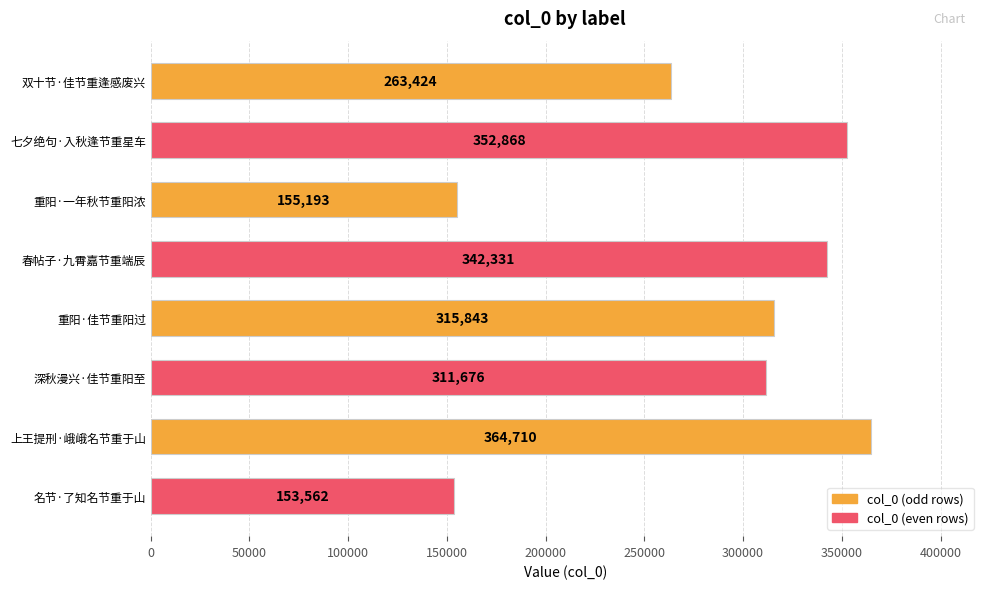

Reading top to bottom, what are all the values shown in this chart?

双十节·佳节重逢感废兴=263424	七夕绝句·入秋逢节重星车=352868	重阳·一年秋节重阳浓=155193	春帖子·九霄嘉节重端辰=342331	重阳·佳节重阳过=315843	深秋漫兴·佳节重阳至=311676	上王提刑·峨峨名节重于山=364710	名节·了知名节重于山=153562